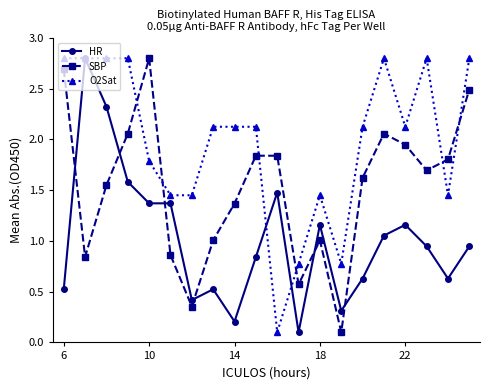

What is the difference between the maximum and minimum values in the HR series?

2.7